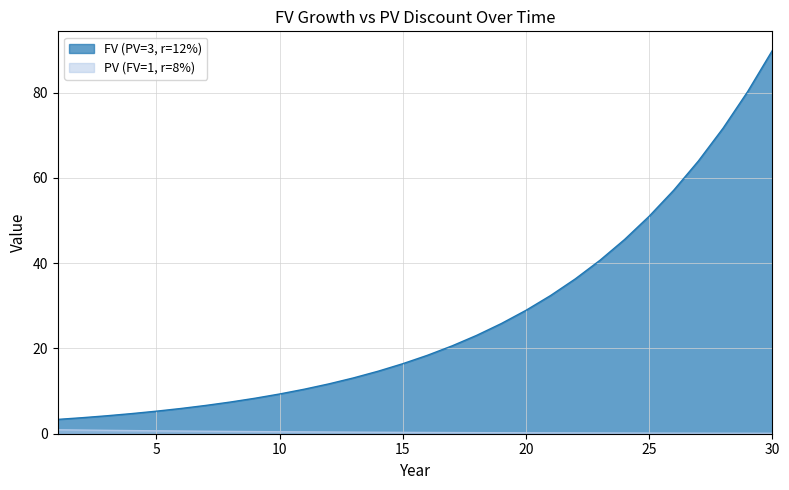

What is the average value of the PV (FV=1, r=8%) series?

0.4